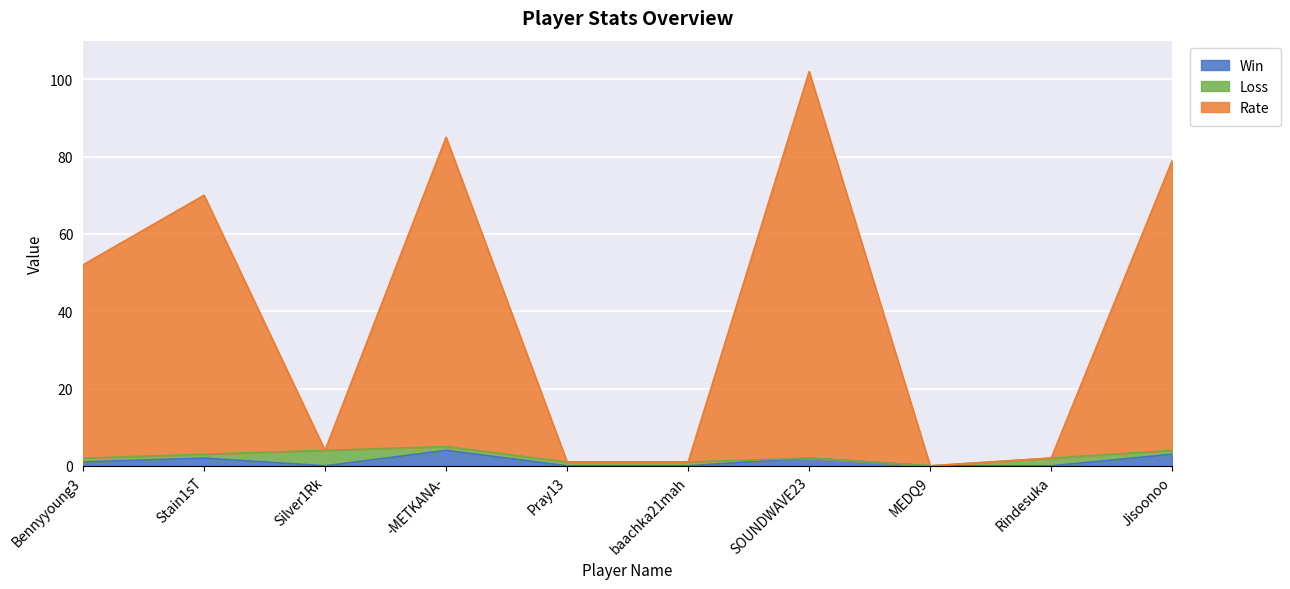

What is the maximum value for Win?

4